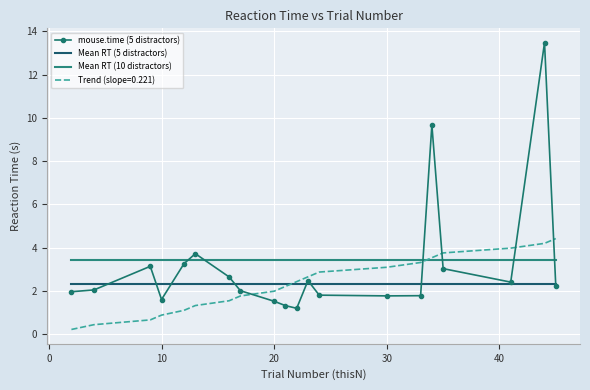

Which series has the widest spread of values?

mouse.time (5 distractors)